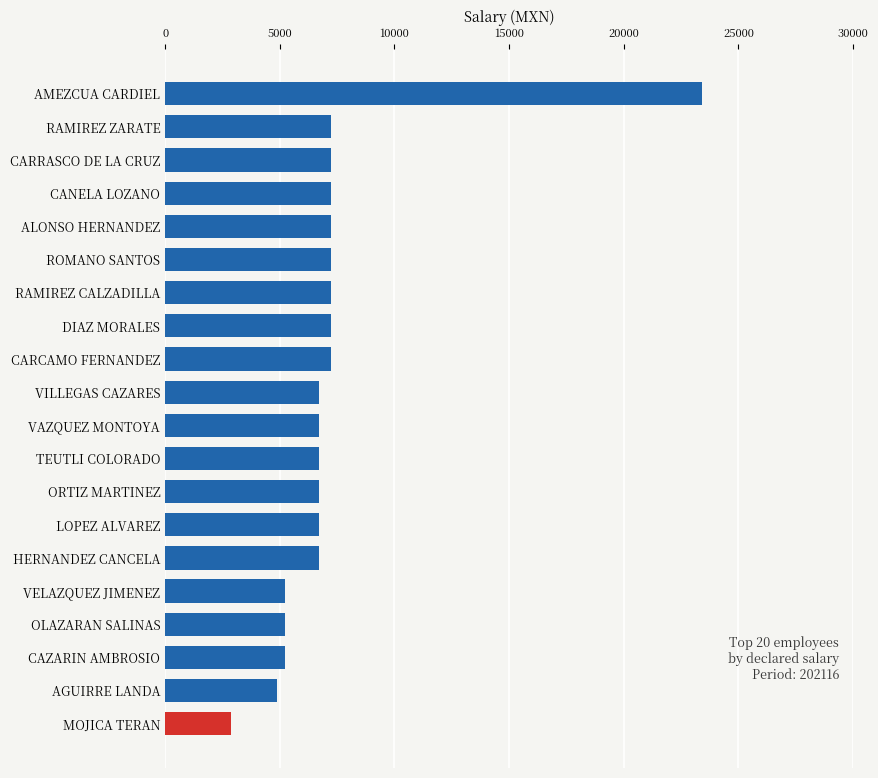

Count the number of categories in the chart.

20